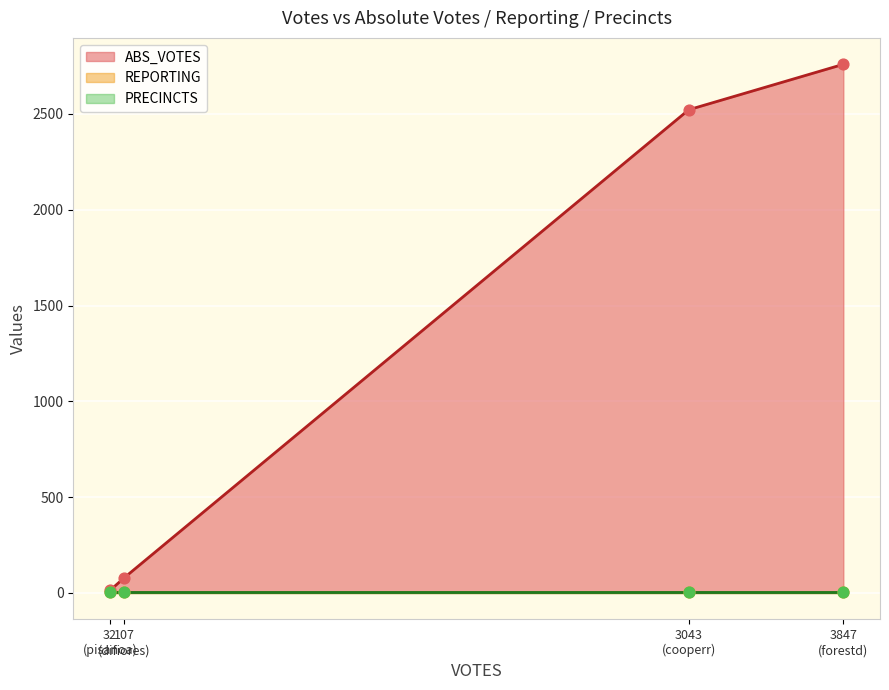

What are all the series names shown in the legend?

ABS_VOTES, REPORTING, PRECINCTS